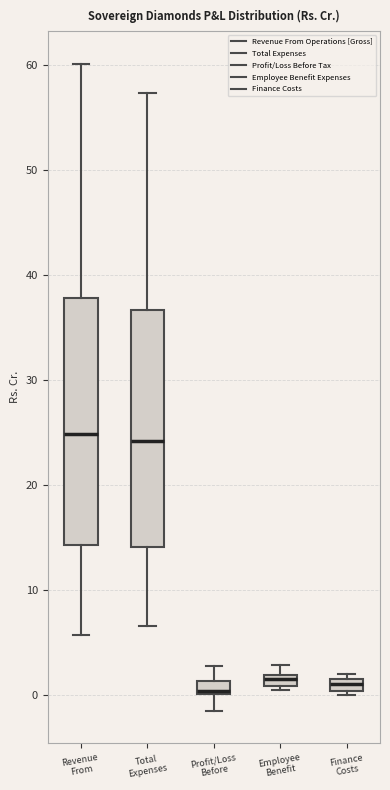

Where is the lower edge of the box for Finance Costs on the y-axis? The values are not printed on the chart, so give them approximately, as read against the axis.

0